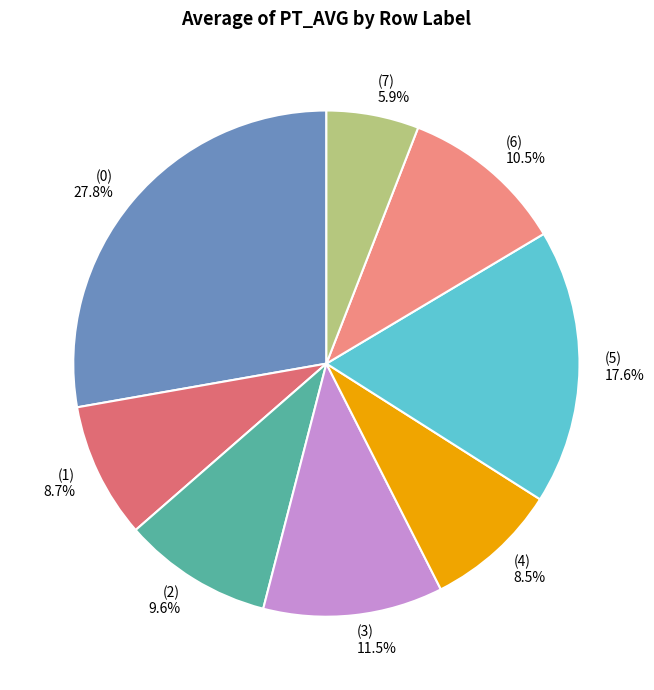

How many slices are in this pie chart?

8